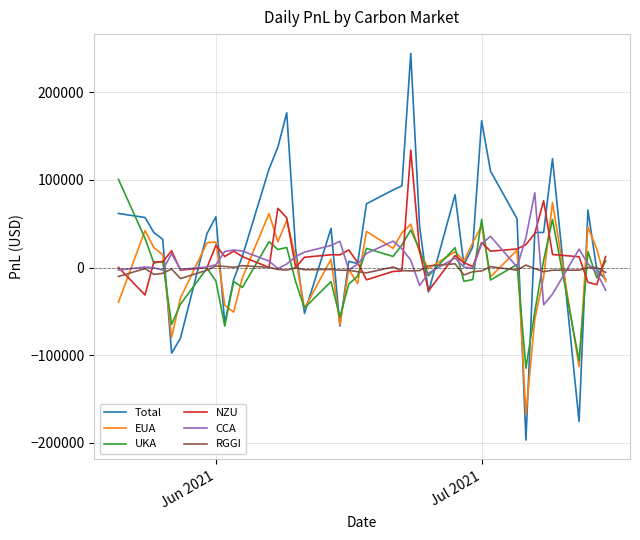

Is this an area chart (filled region under the line)?

No